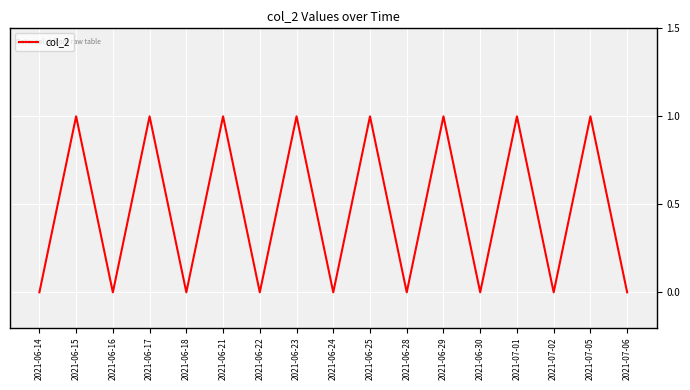

True or false: the data shows 1 at 2021-06-17.

True